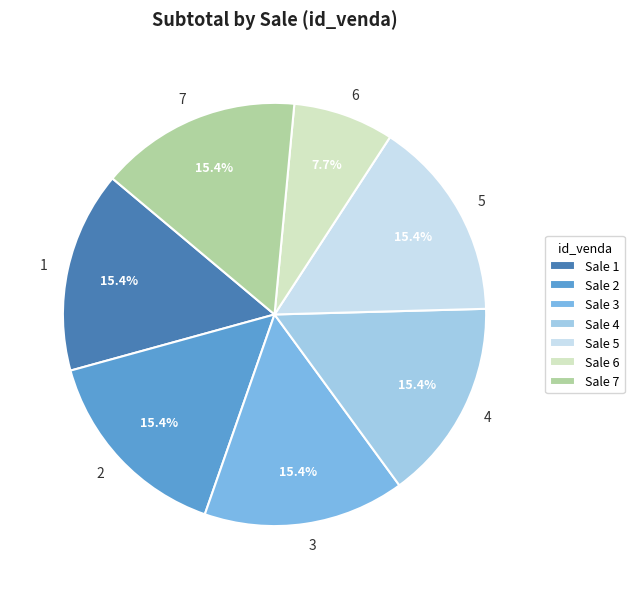

Between Sale 6 and Sale 4, which is larger?

Sale 4